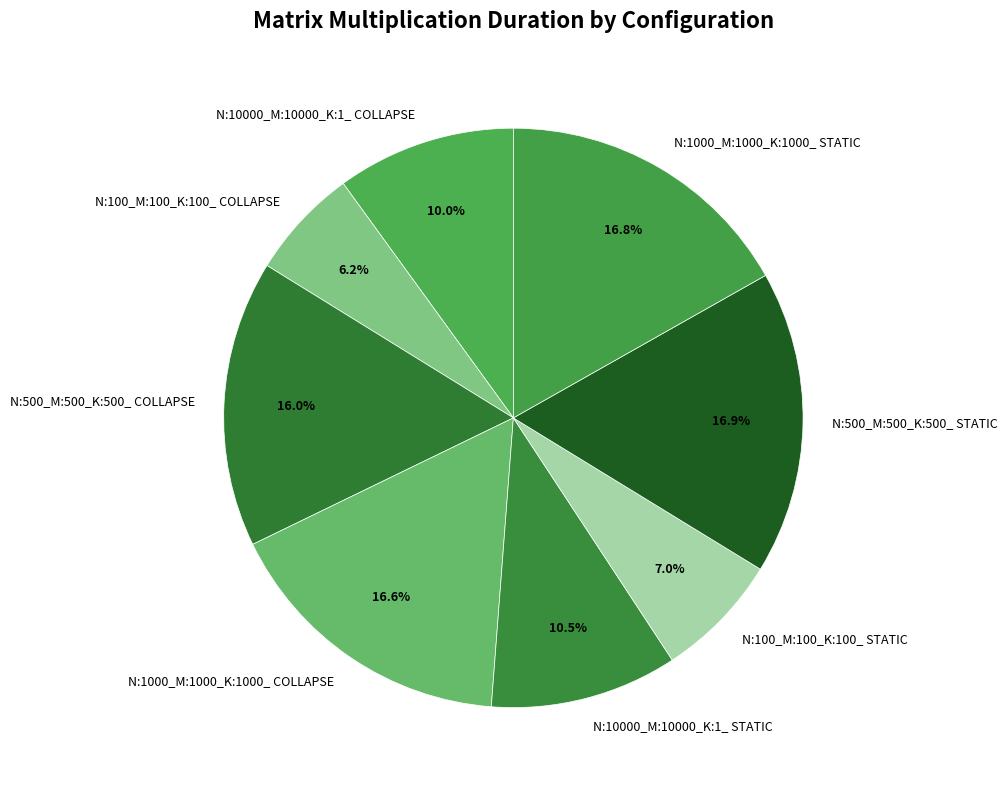

To the nearest percent, what is the average slice percentage?

12%